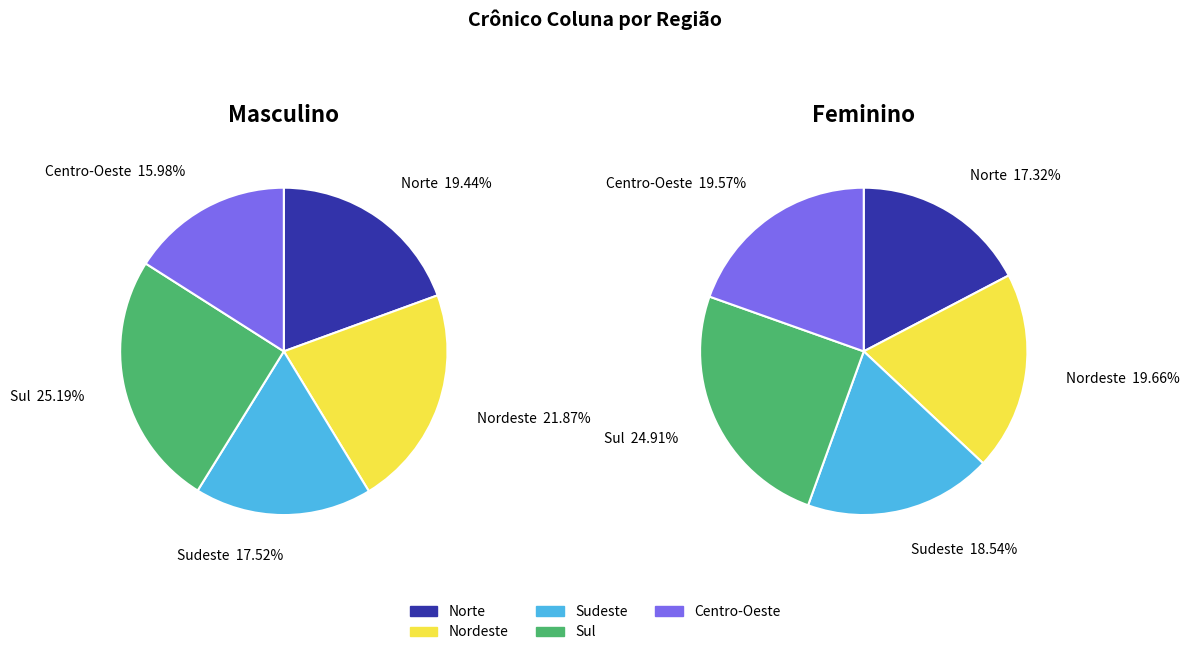

How many slices are in this pie chart?

5